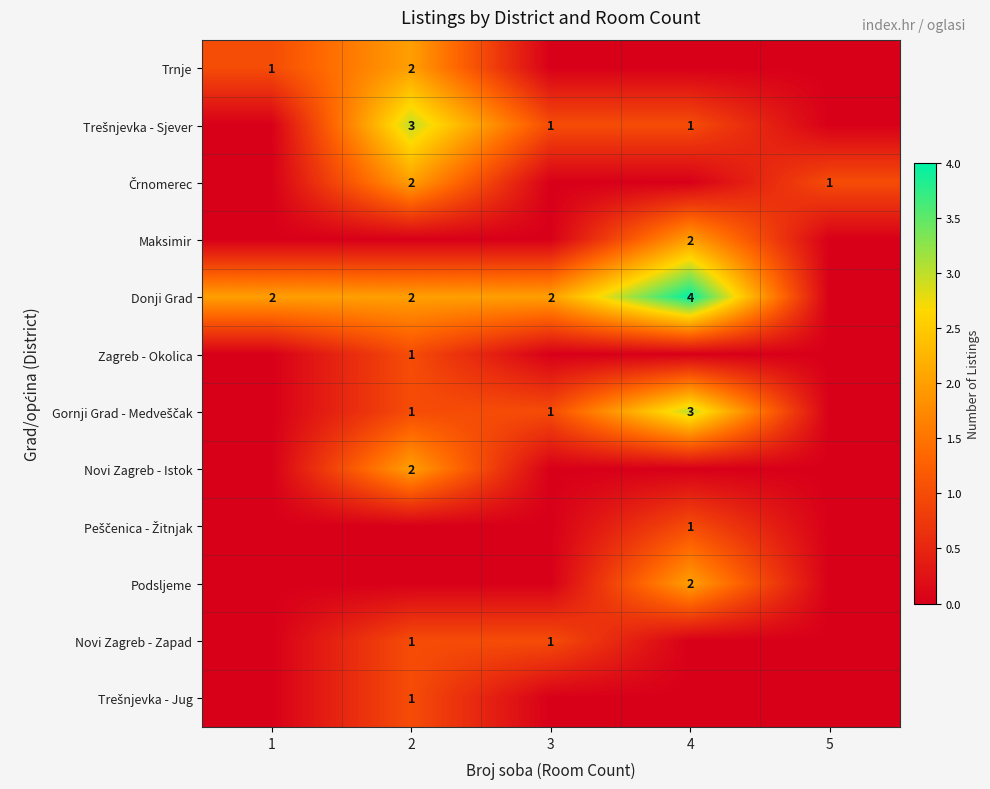

Which label corresponds to the smallest value in the chart?

3